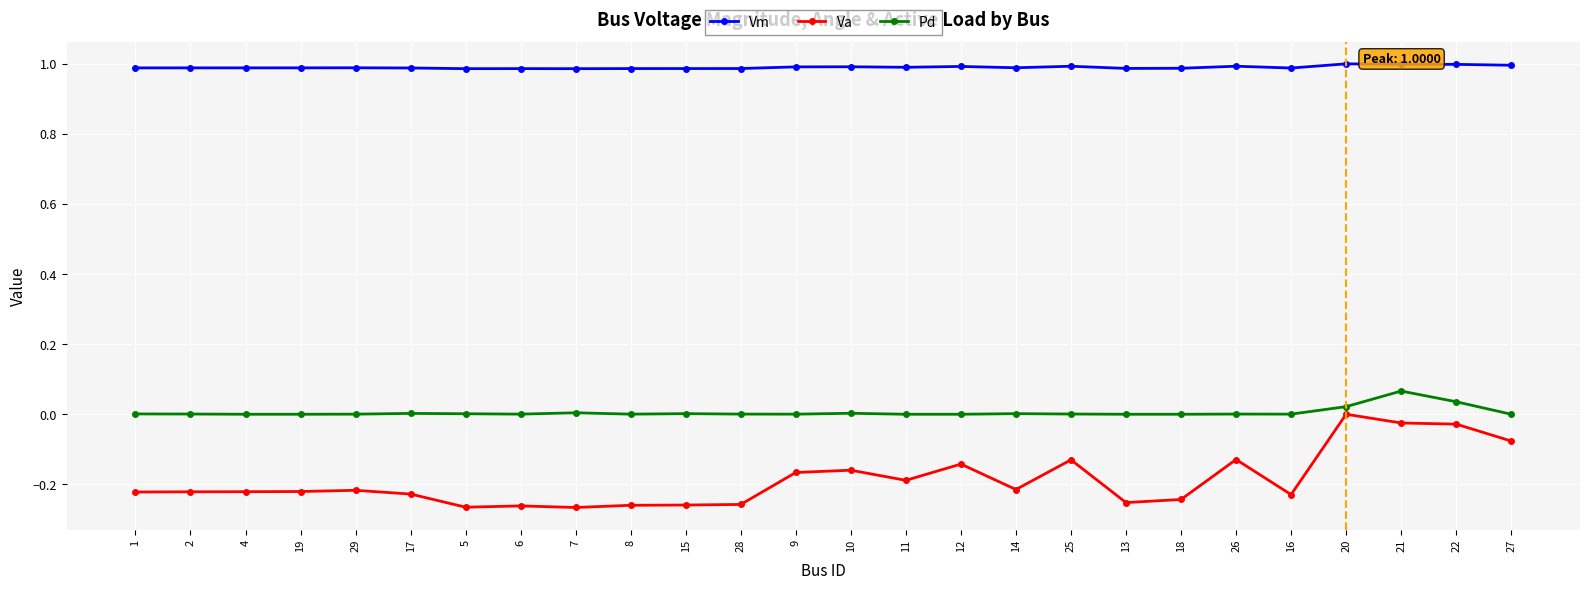

Which series has the largest range (max minus min)?

Va